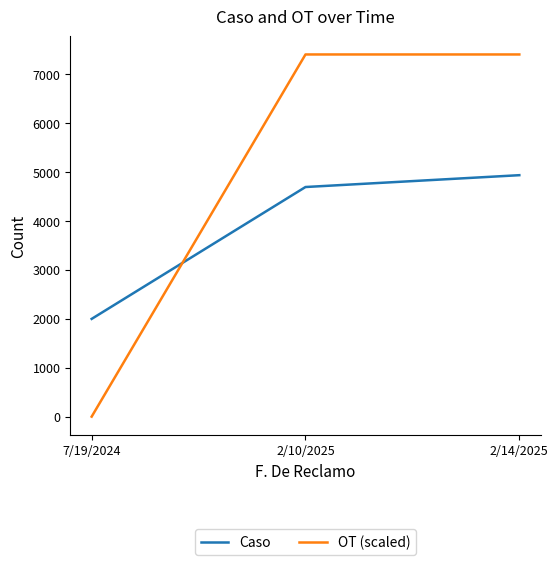

What value does the Caso series have at 7/19/2024?

1999.0